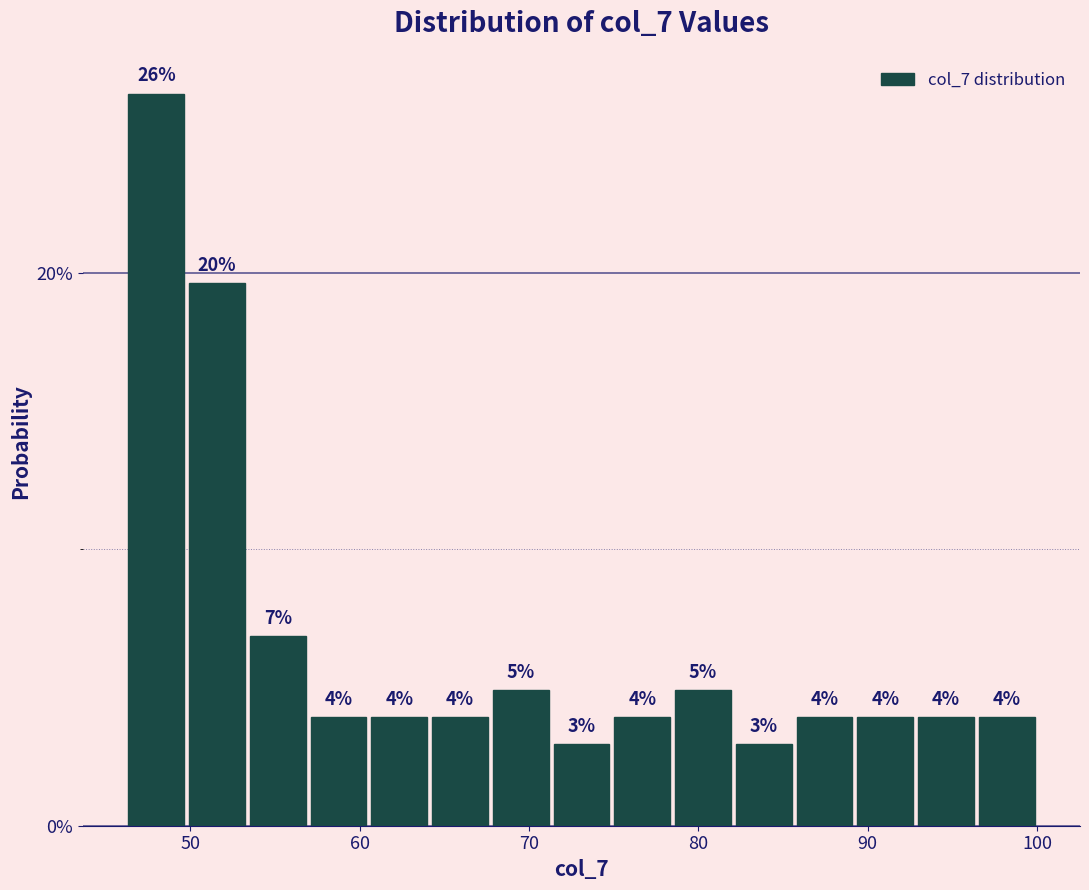

Read against the x-axis, roughly where is the centre of the tallest bar?

48